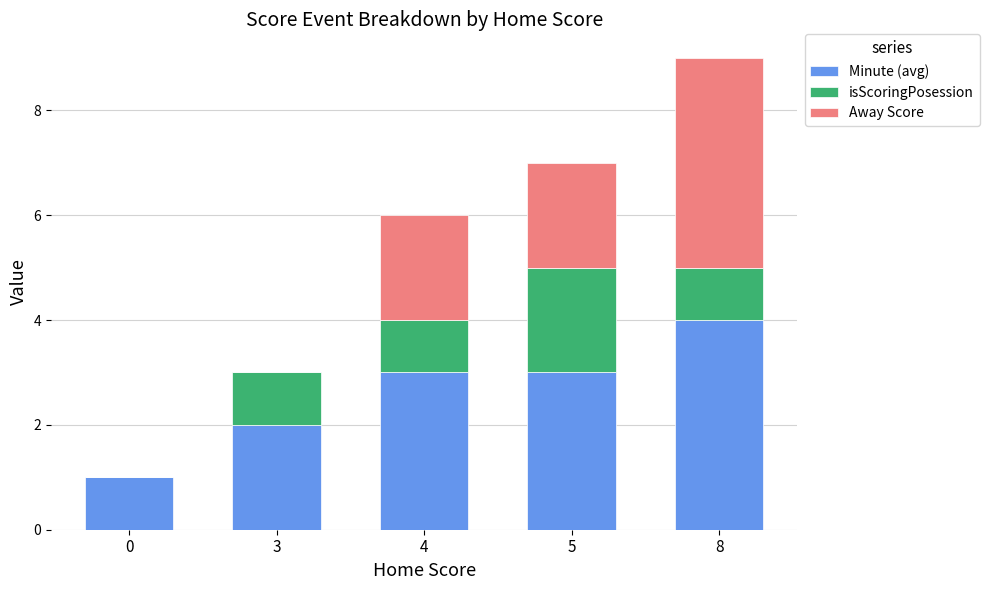

At which label is Minute (avg) closest to 2?

3